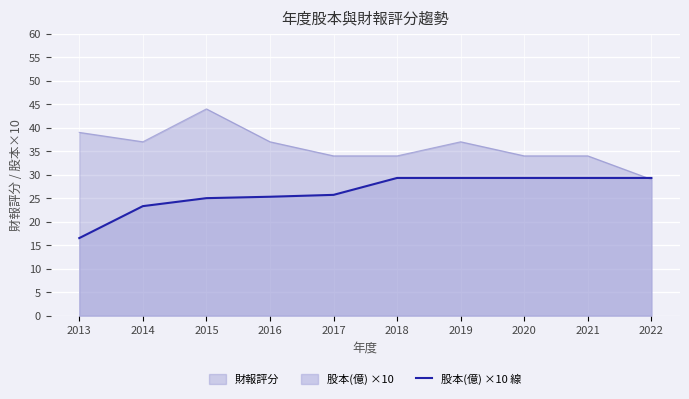

How many lines are shown in the chart?

2